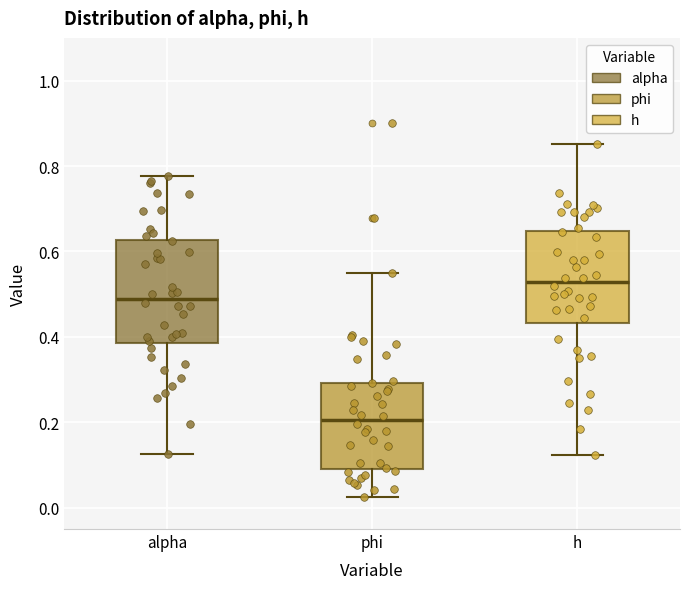

Reading left to right, transcribe this box plot: for each box, give where its median line is, the range the box spans, and where its two whiskers end, as read against the y-axis. The values are not printed on the chart, so give them approximately, as read against the axis.

alpha: median 0.48, box 0.38 to 0.62, whiskers 0.12 to 0.78
phi: median 0.20, box 0.10 to 0.30, whiskers 0.02 to 0.56
h: median 0.52, box 0.44 to 0.64, whiskers 0.12 to 0.86